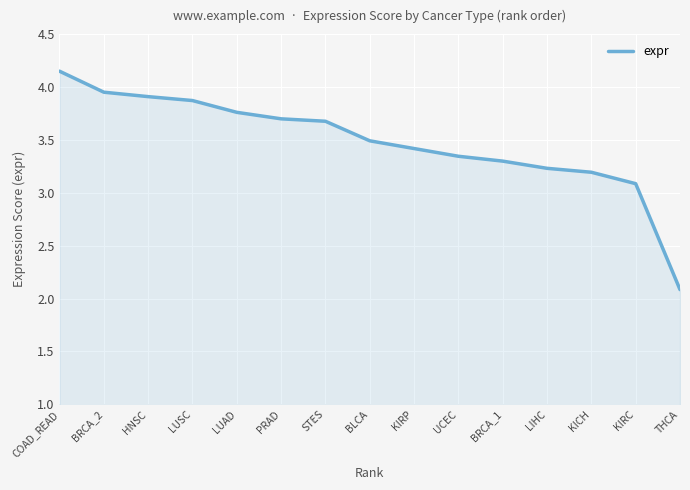

Is it true that the value at KICH is 4.3?

False